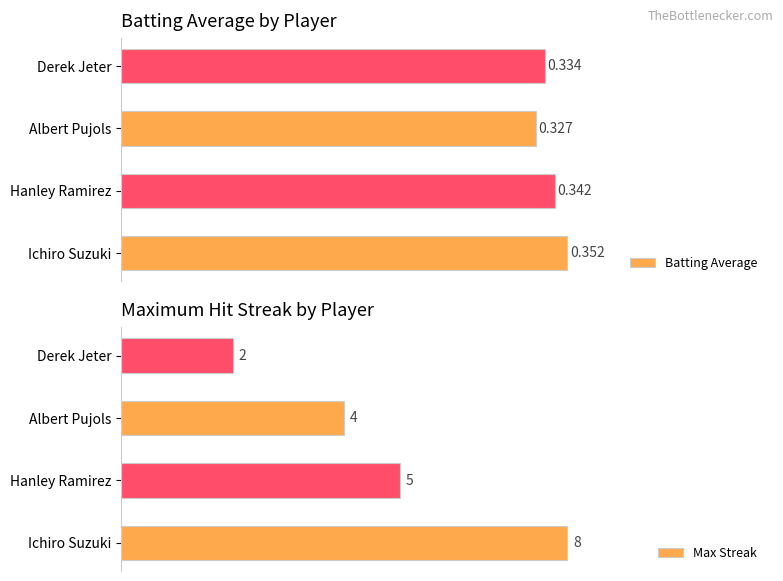

At which label does Max Streak reach its peak?

Ichiro Suzuki